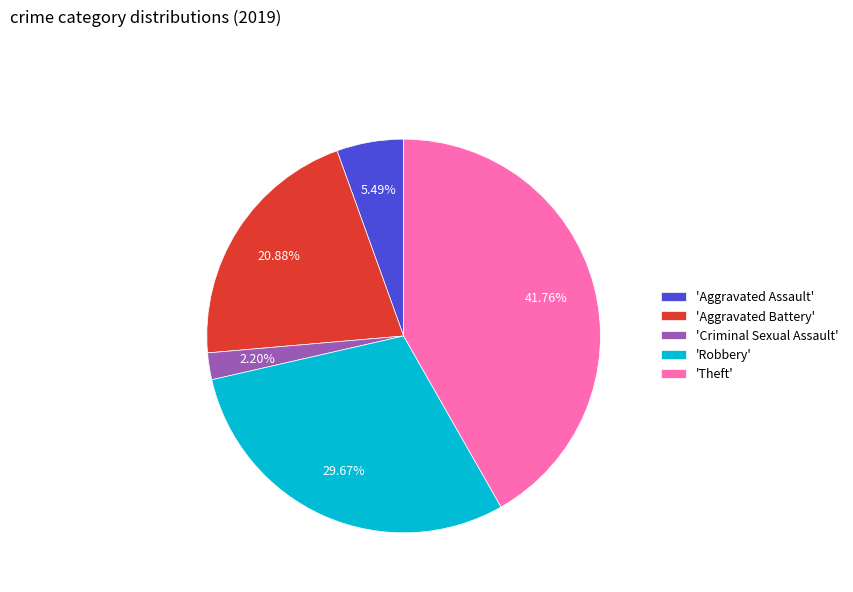

Approximately how many times larger is the value at 'Robbery' compared to 'Criminal Sexual Assault'?

13.5